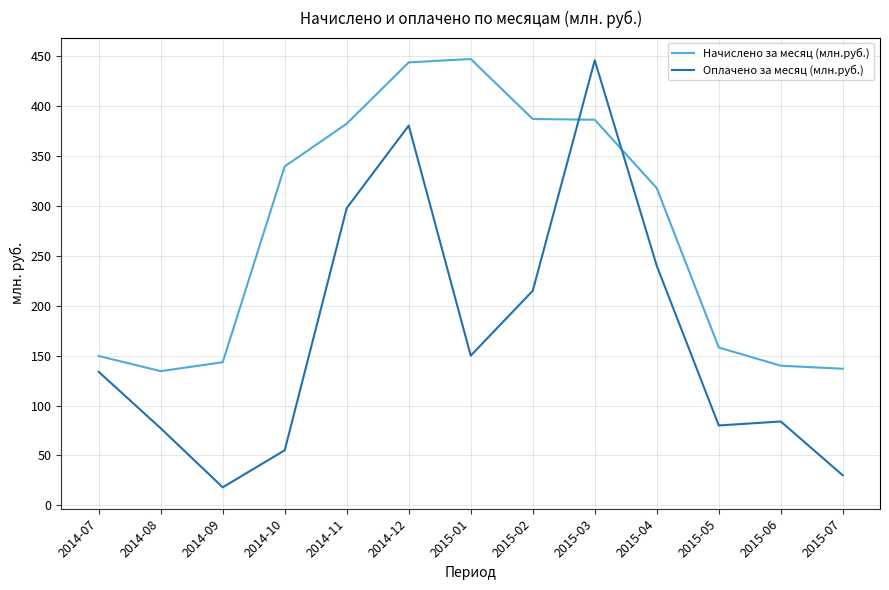

Between which two adjacent categories do Оплачено за месяц (млн.руб.) and Начислено за месяц (млн.руб.) first intersect?

2015-02 and 2015-03